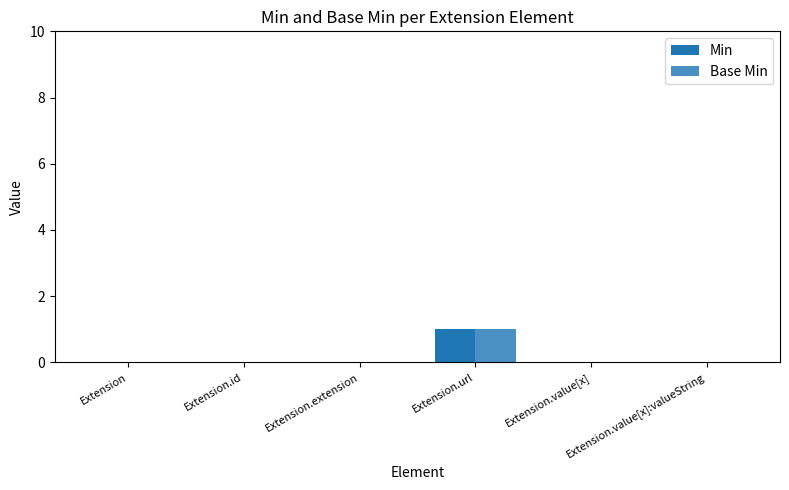

Which category has the highest value across all series?

Extension.url